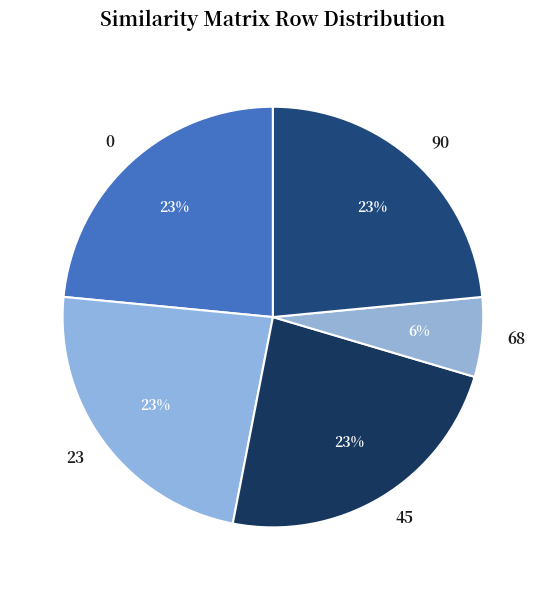

Does any single category account for the majority?

No